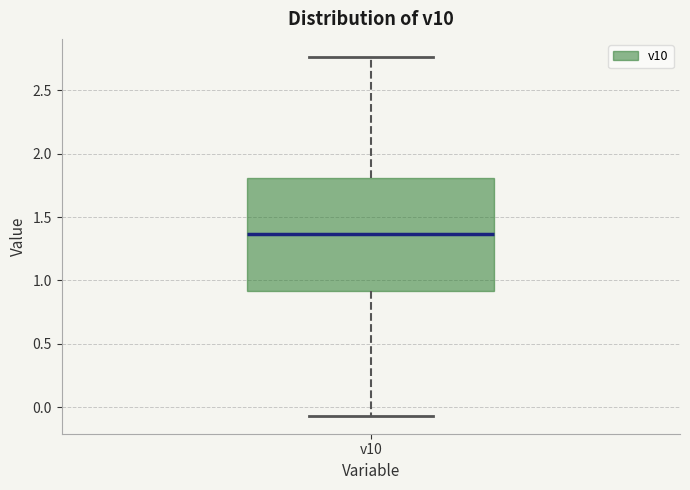

Where does the lower whisker of the box for v10 end on the y-axis? The values are not printed on the chart, so give them approximately, as read against the axis.

-0.05